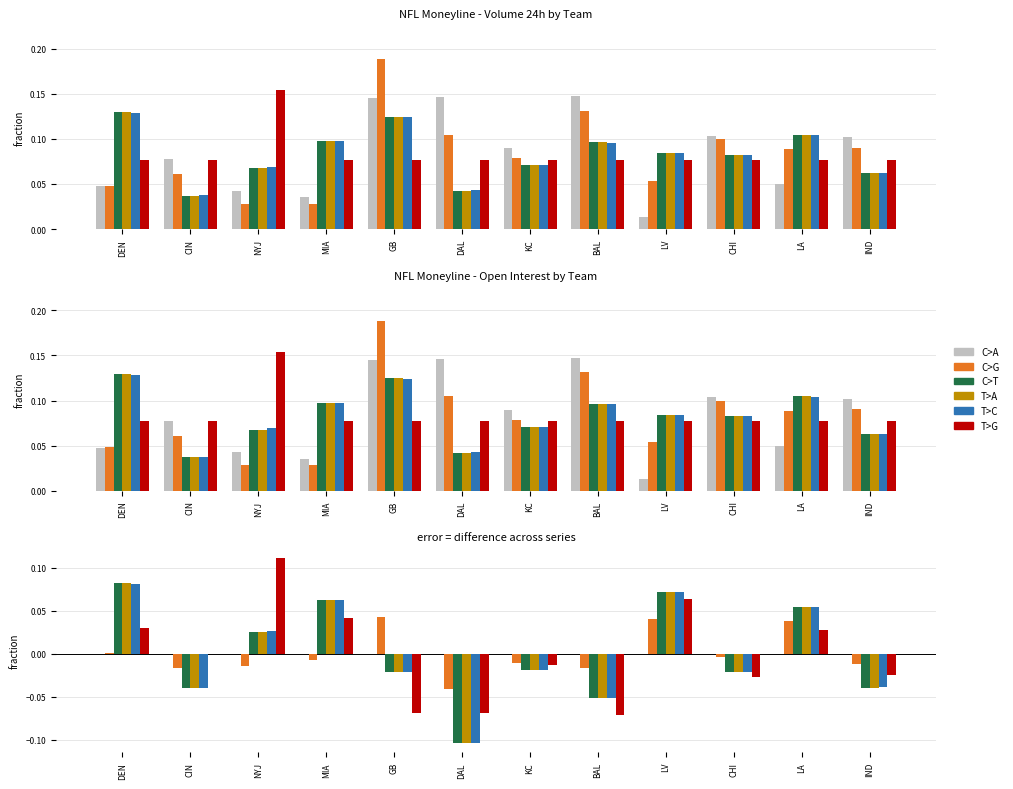

Does the chart contain any negative values?

Yes